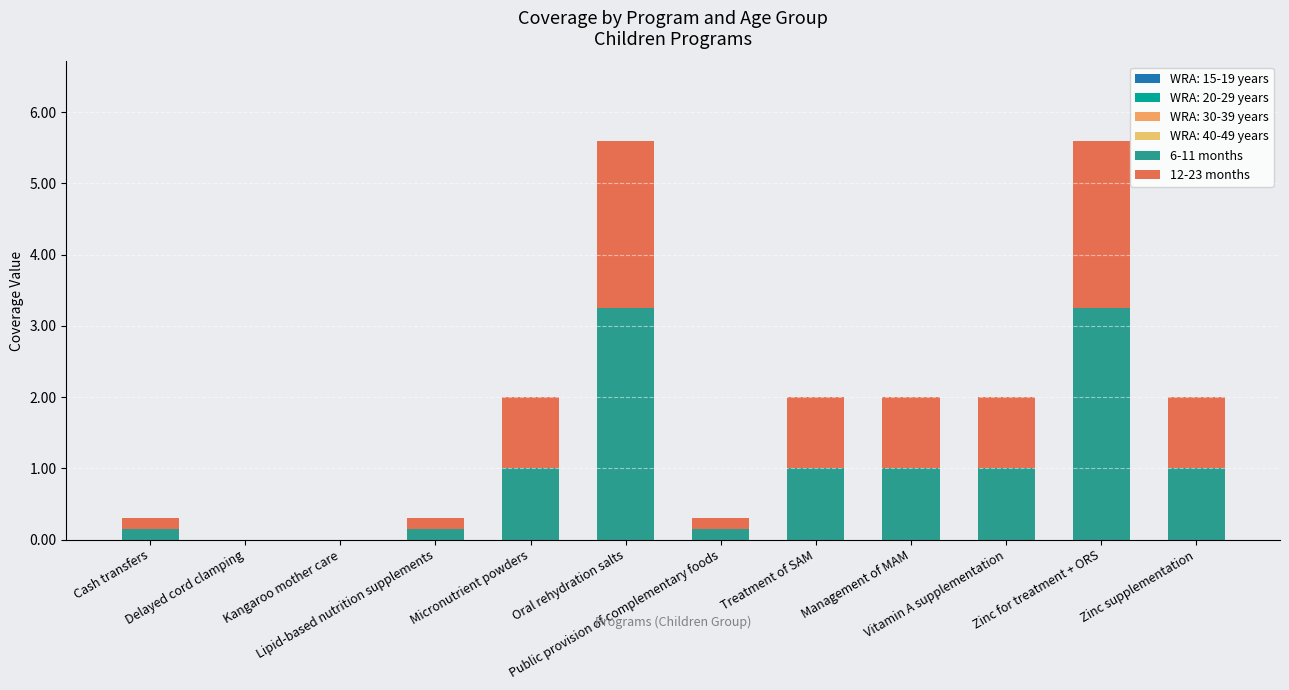

Count the number of data series in this chart.

2